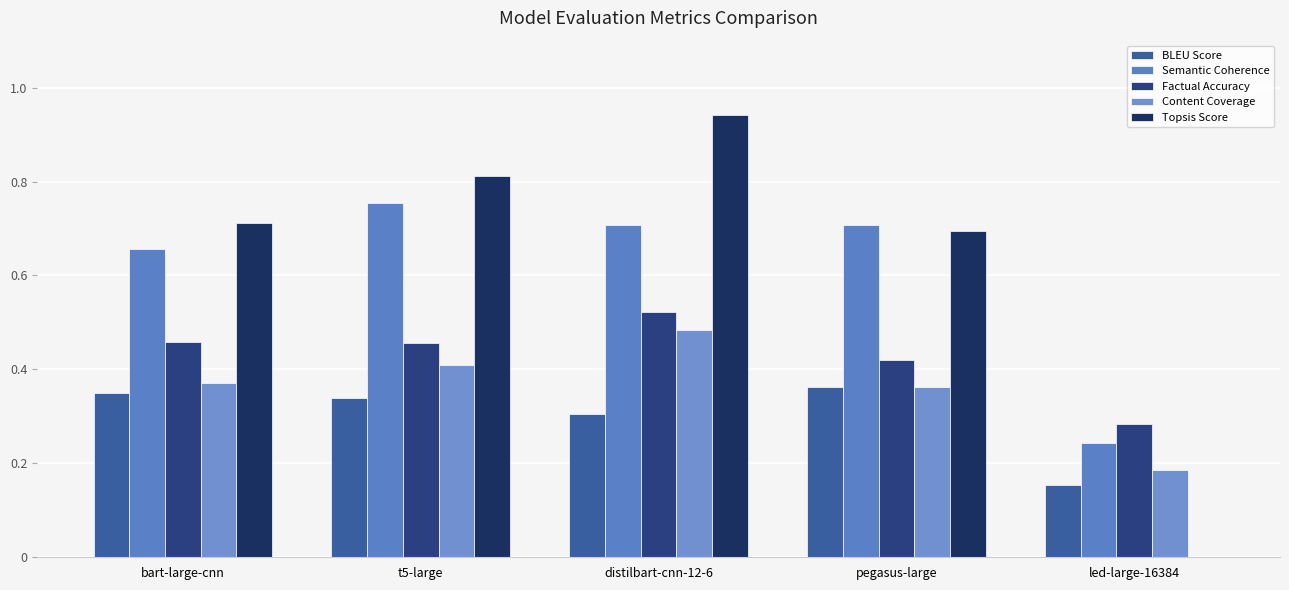

What is the total value across all series at distilbart-cnn-12-6?

3.0